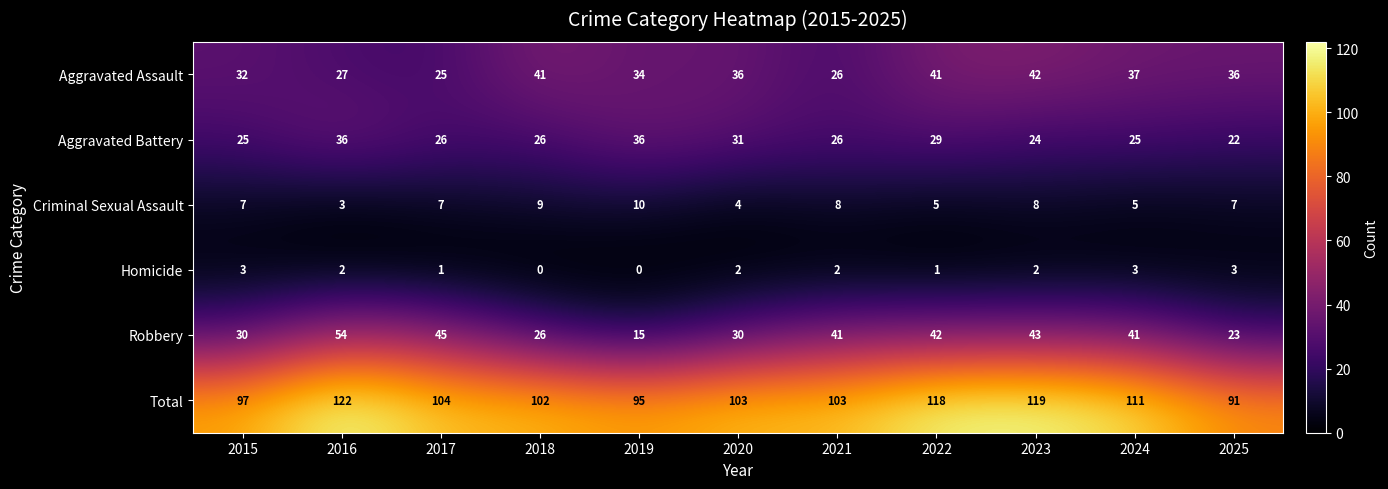

How many series are shown in this chart?

6